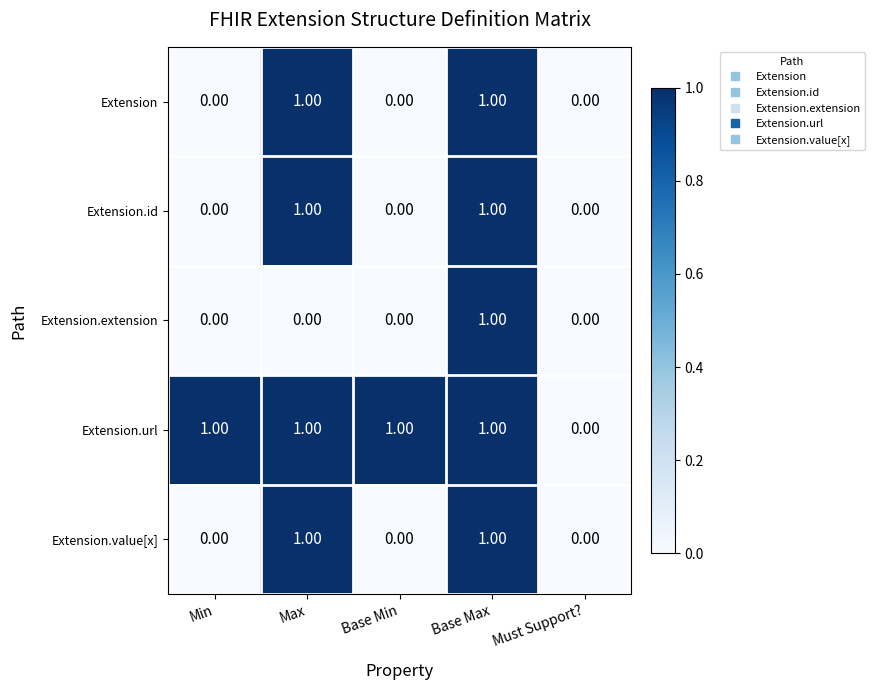

At which category is the sum across all series the highest?

Base Max